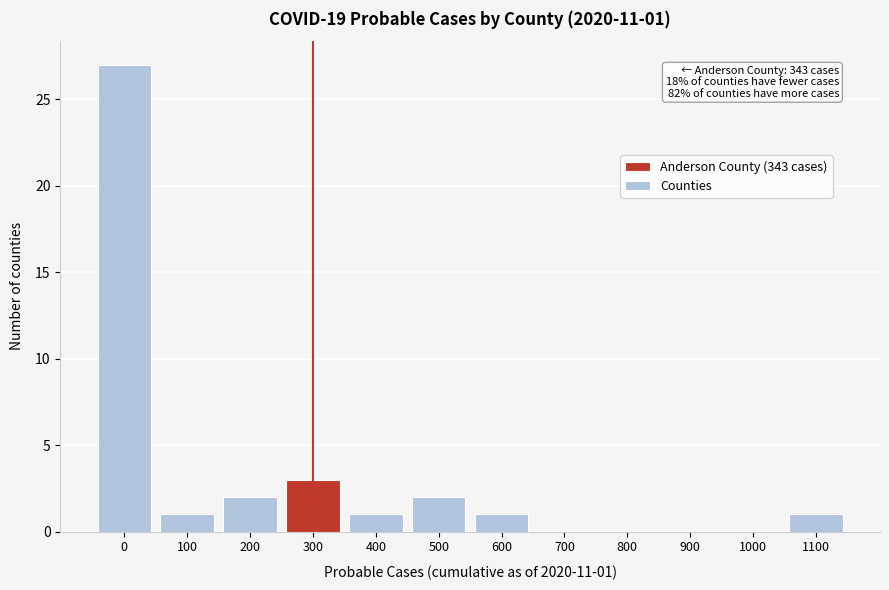

Reading right to left, transcribe all the data shown in this chart.

1100=1	1000=0	900=0	800=0	700=0	600=1	500=2	400=1	300=3	200=2	100=1	0=27